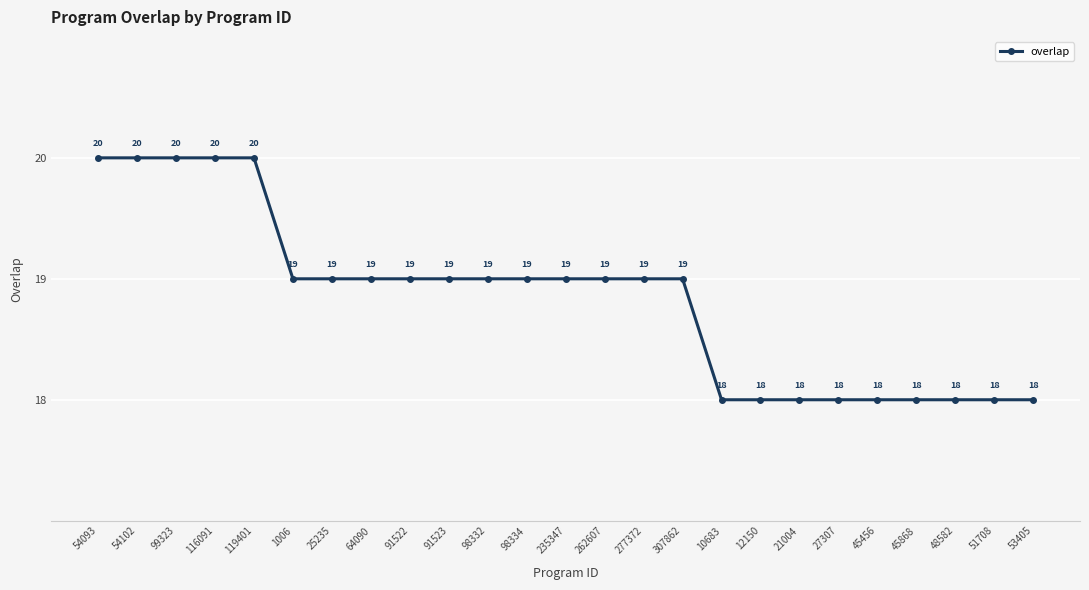

What is the average value?

19